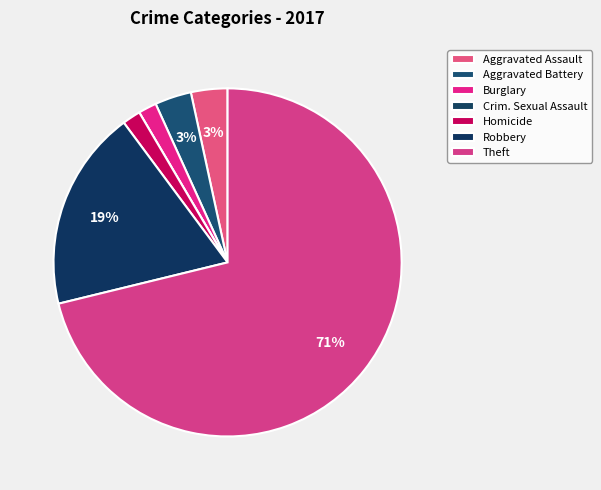

To the nearest percent, what percentage of the pie is Aggravated Battery?

3%